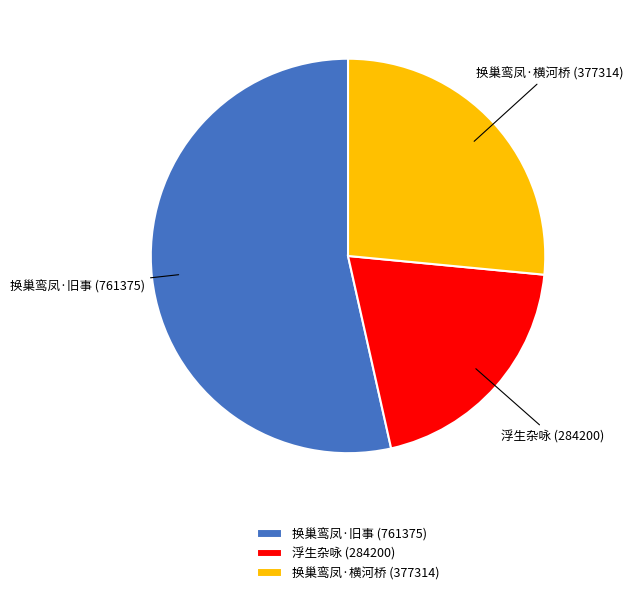

Is the sum of 换巢鸾凤·横河桥 (377314) and 浮生杂咏 (284200) greater than half?

No